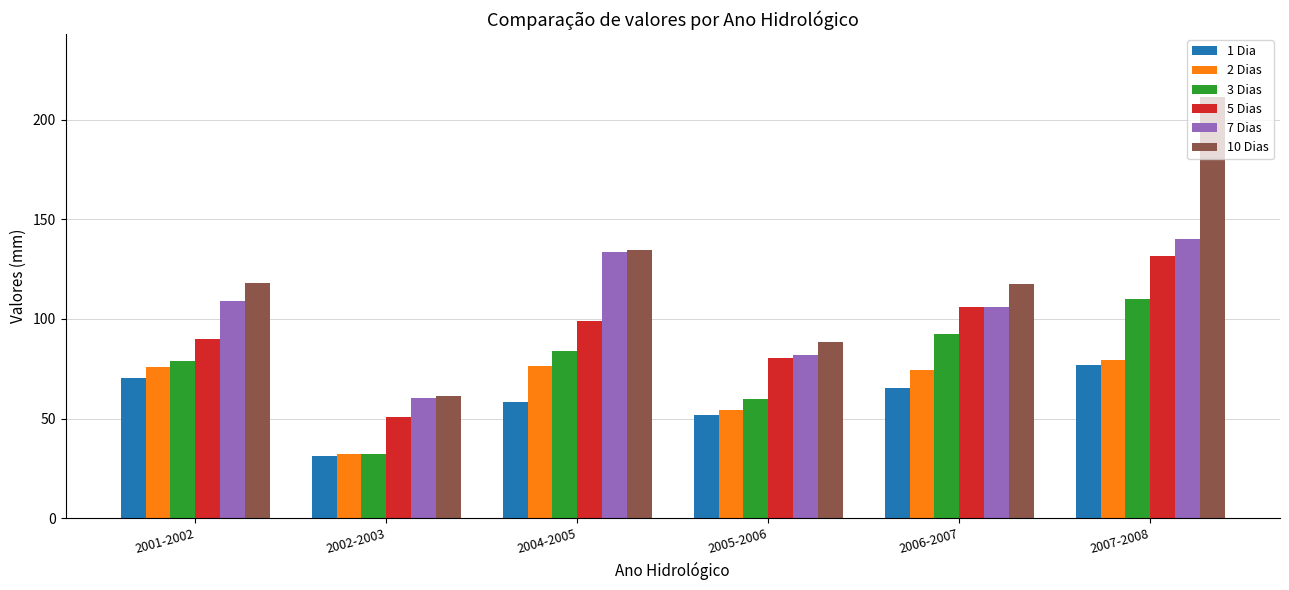

What is the spread (max minus min) of values at 2007-2008?

134.2